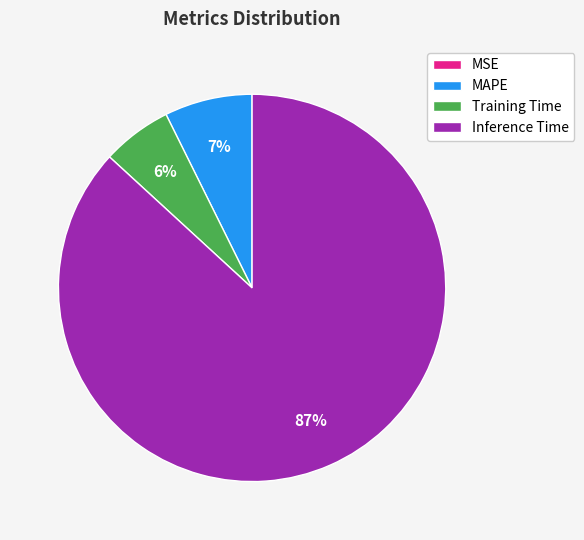

True or false: MAPE accounts for 7% of the total.

True